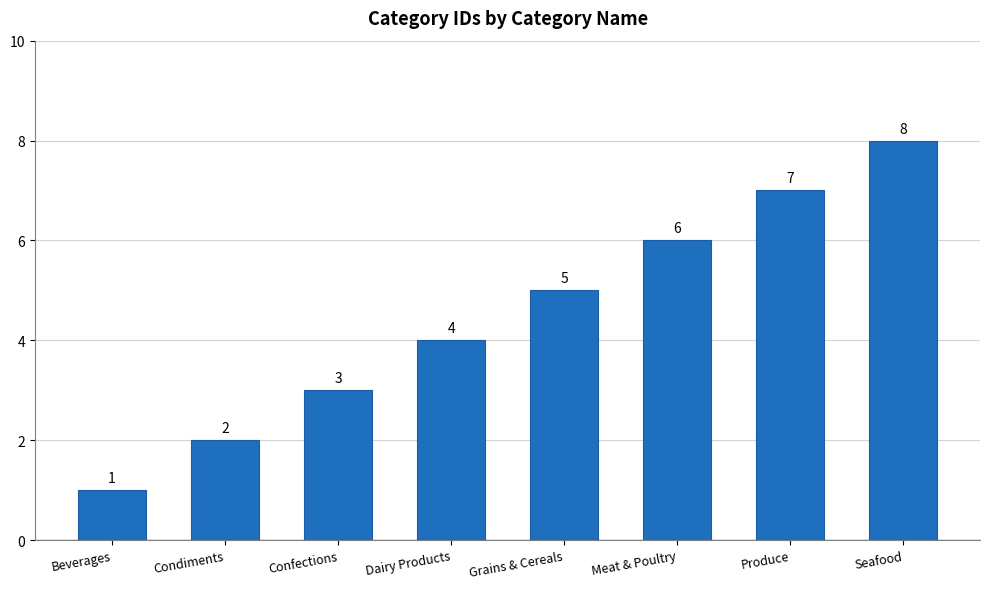

Reading left to right, extract all data points from this chart.

1	2	3	4	5	6	7	8